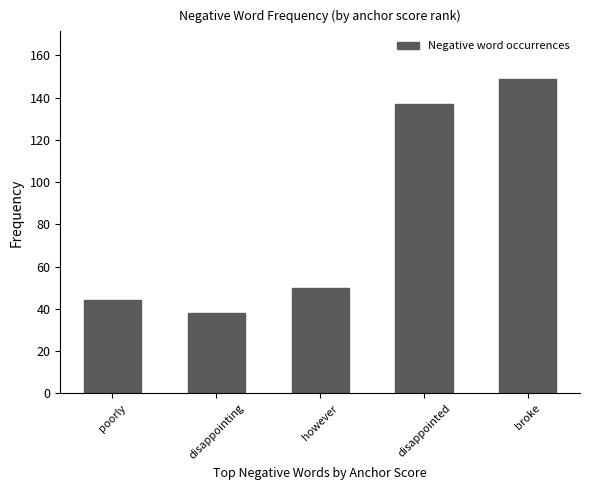

What position from the right is poorly?

5